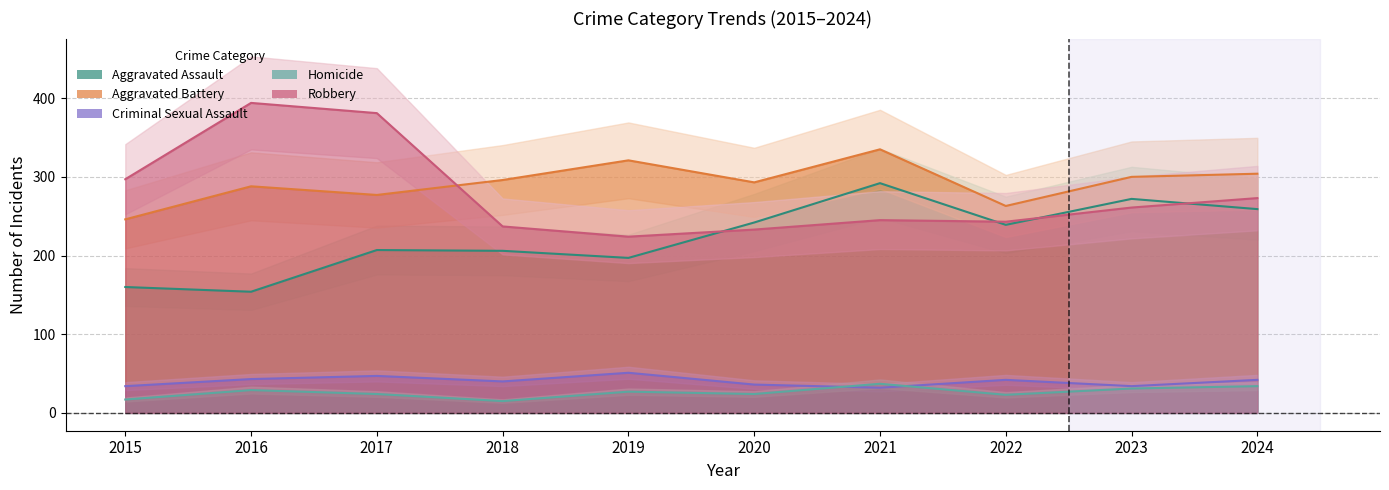

True or false: Homicide has more than 2 points higher than both neighbors.

True